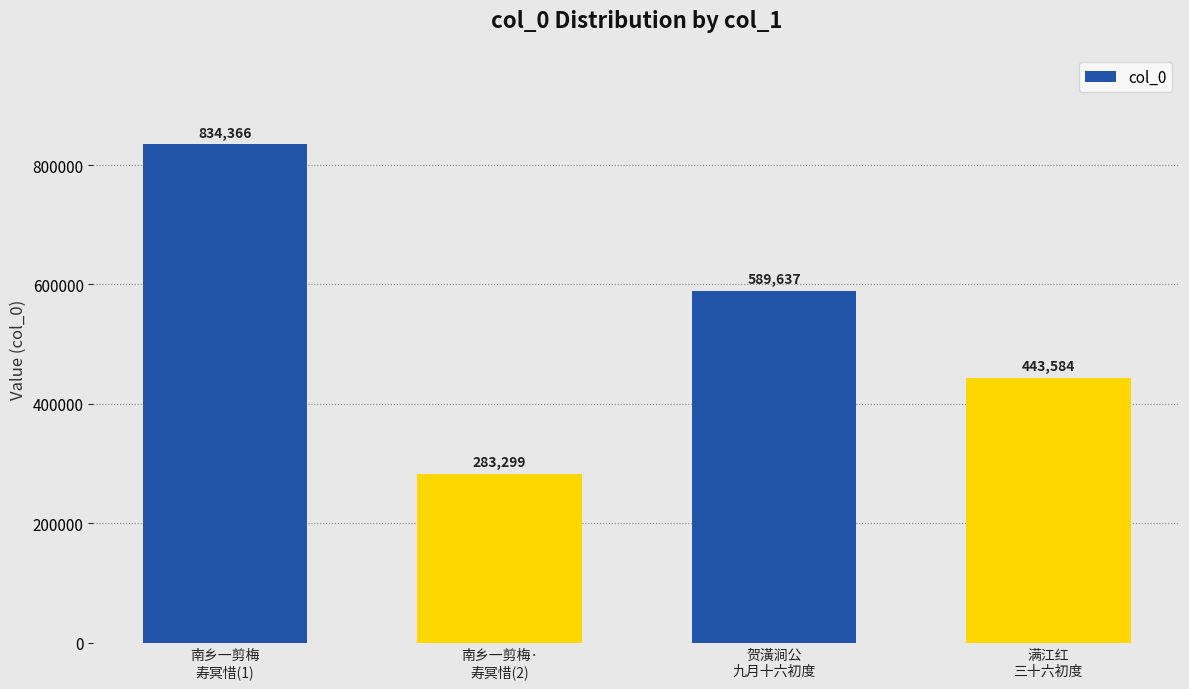

Does the chart contain stacked bars?

No